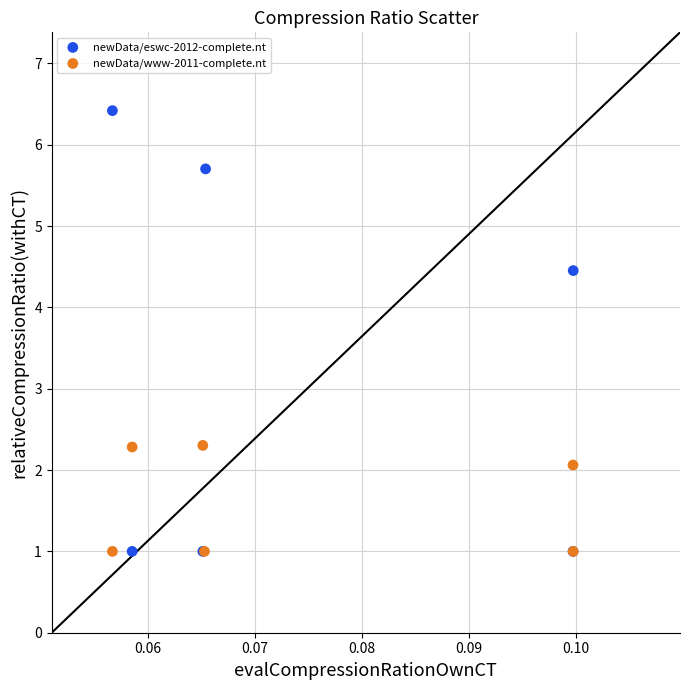

Which series has the widest spread of Y values?

newData/eswc-2012-complete.nt